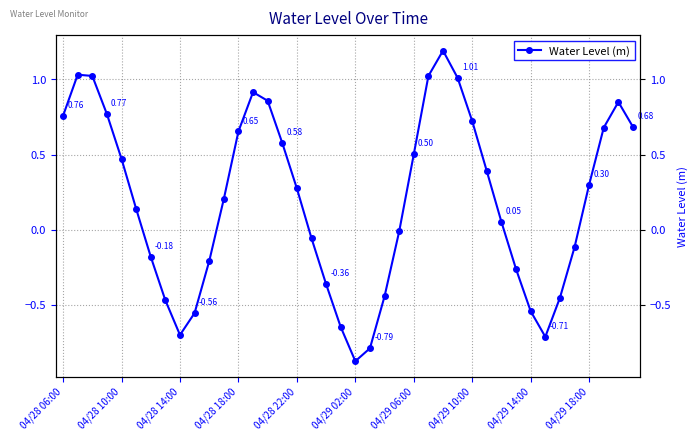

What is the maximum value shown in the chart?

1.2